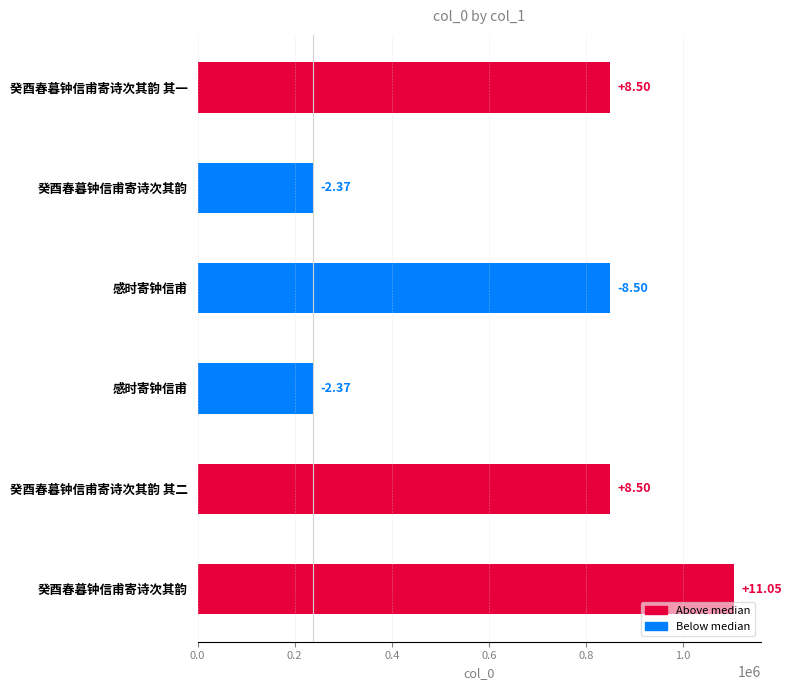

Between 感时寄钟信甫 and 癸酉春暮钟信甫寄诗次其韵 其二, which is larger?

癸酉春暮钟信甫寄诗次其韵 其二